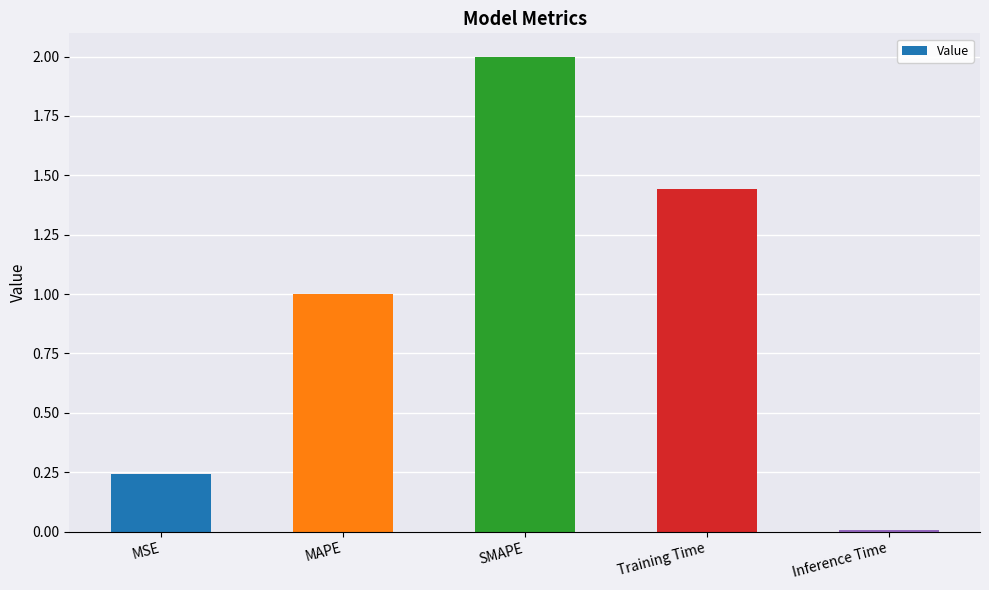

What is the value of the 3rd bar from the left?

2.0